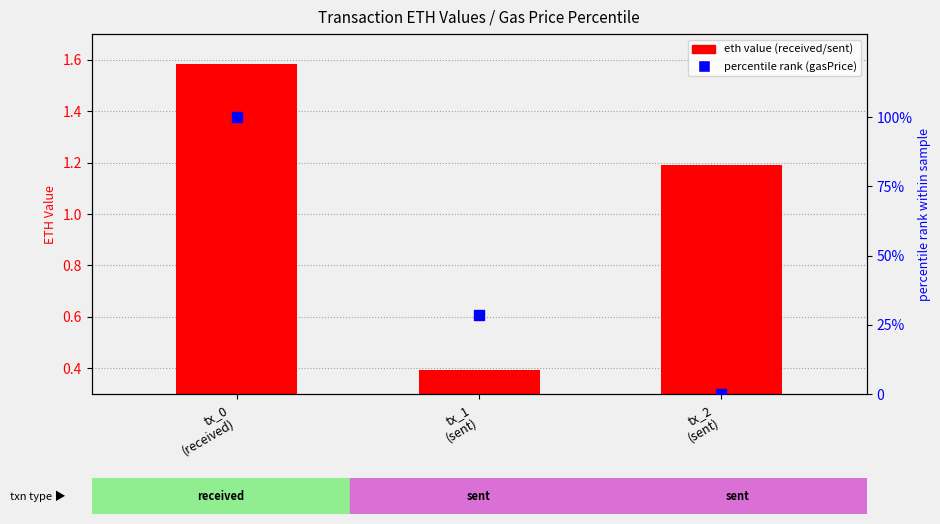

Which series has the widest spread of Y values?

percentile rank (gasPrice)